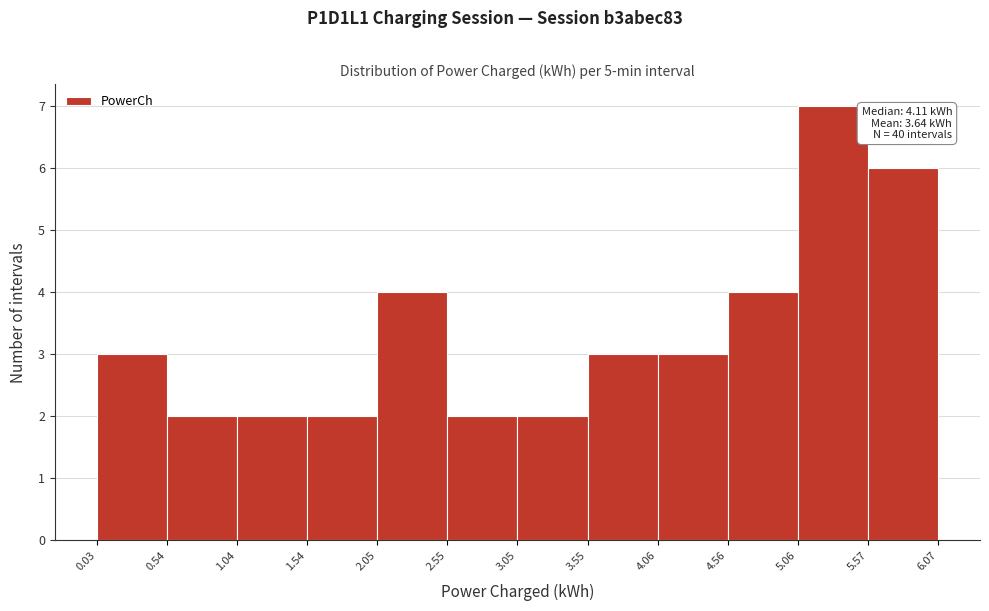

Over which range of the x-axis is the bar tallest?

5.06 to 5.57